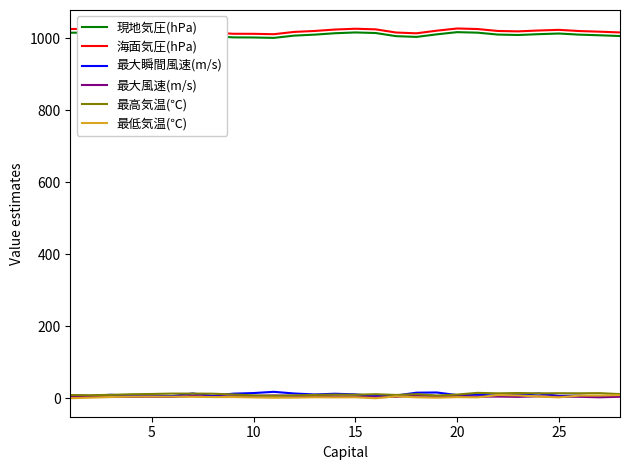

True or false: 最大風速(m/s) and 現地気圧(hPa) cross at least once.

False